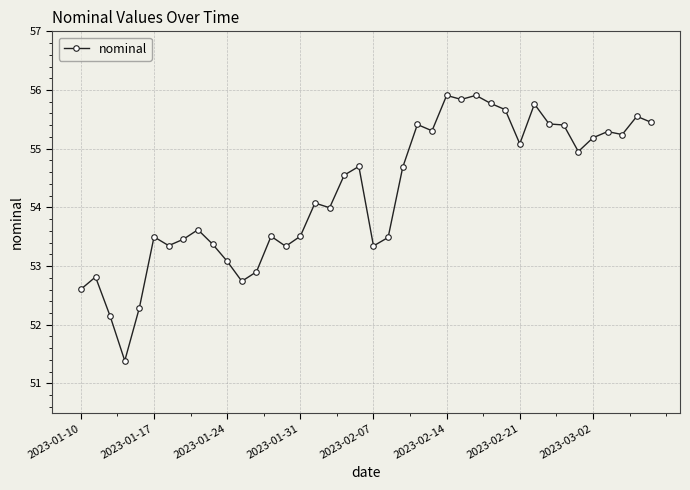

What is the maximum value shown in the chart?

55.9